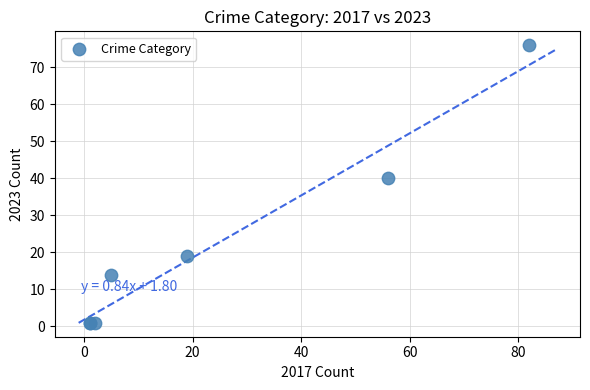

What Y value in the scatter plot is closest to 38?

40